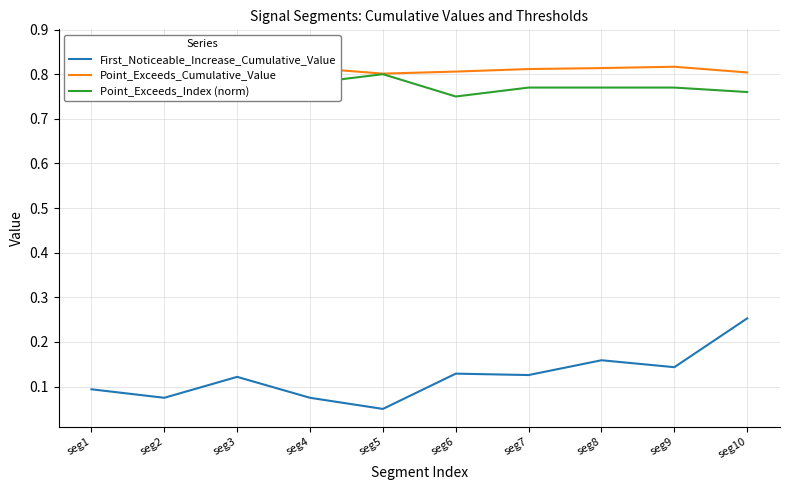

How many categories are shown in the chart?

10